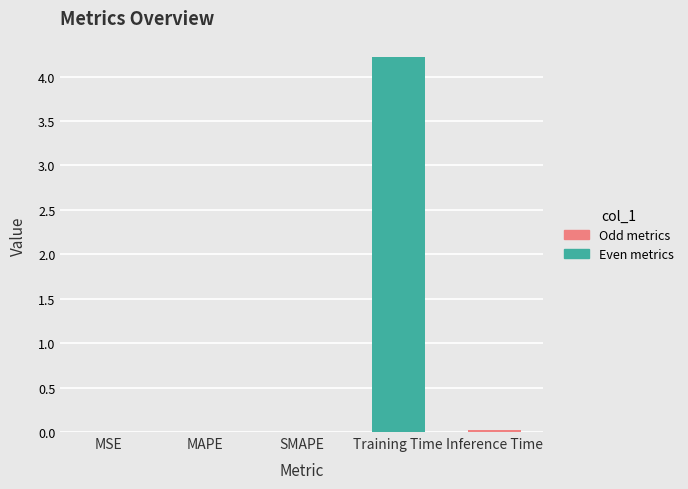

True or false: the data shows 0.0 at SMAPE.

False